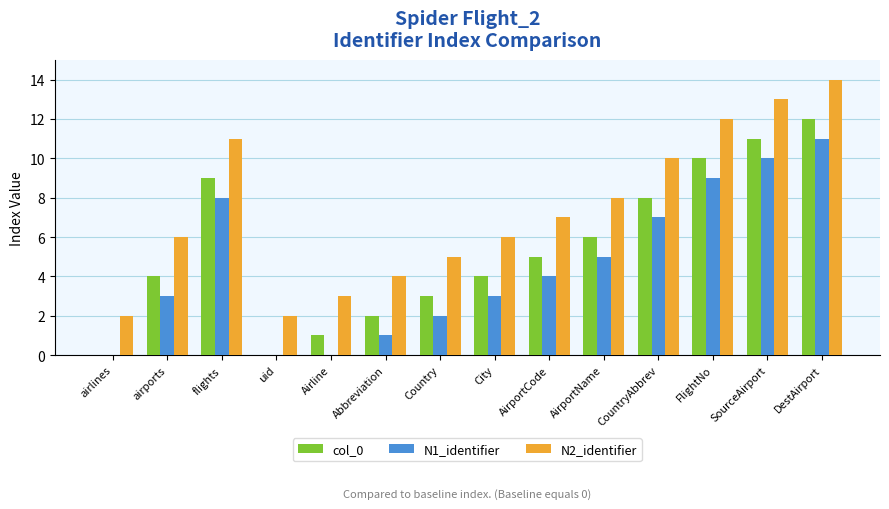

Is it true that N1_identifier equals 4 at CountryAbbrev?

False